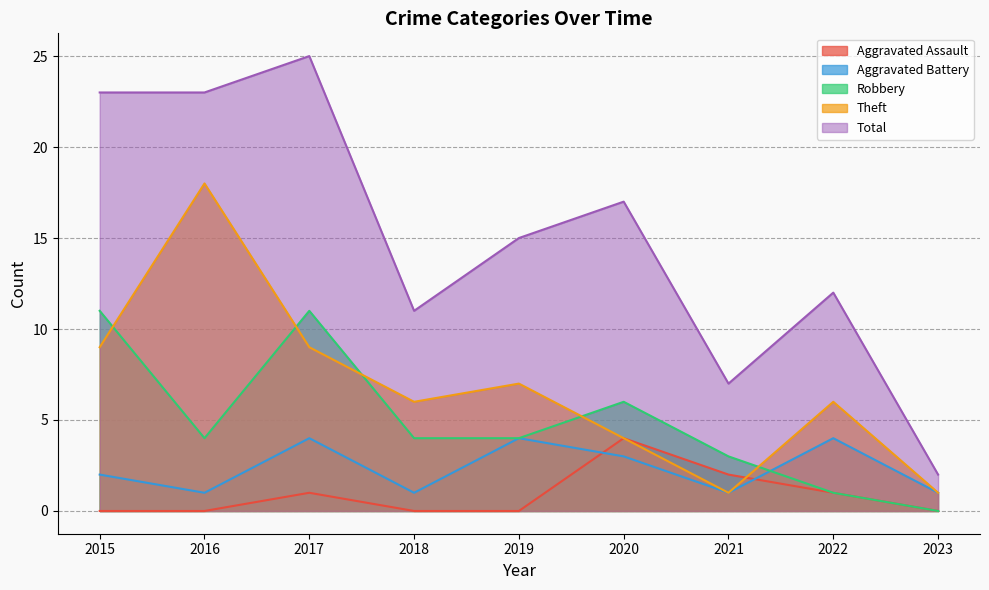

The Robbery series shows 5 at 2021. True or false?

False